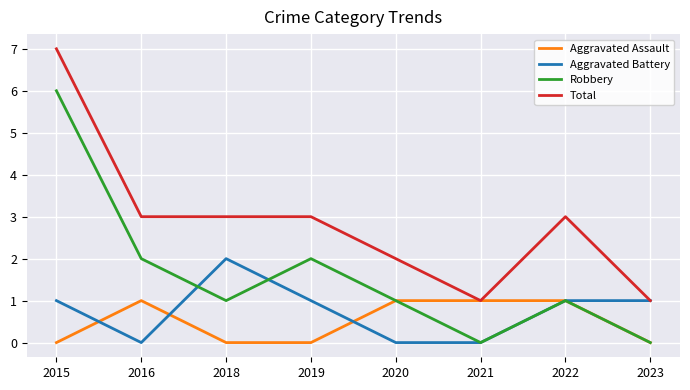

Is it true that Aggravated Assault equals 1 at 2021?

True